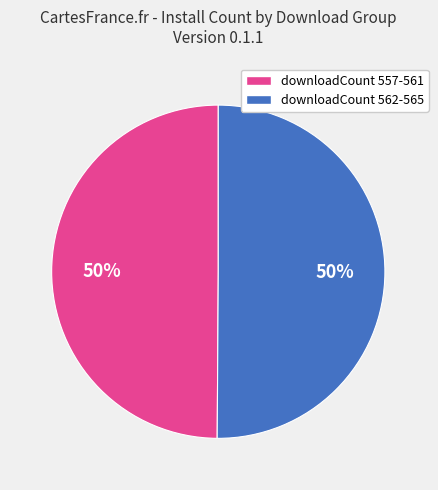

To the nearest percent, what is the average slice percentage?

50%